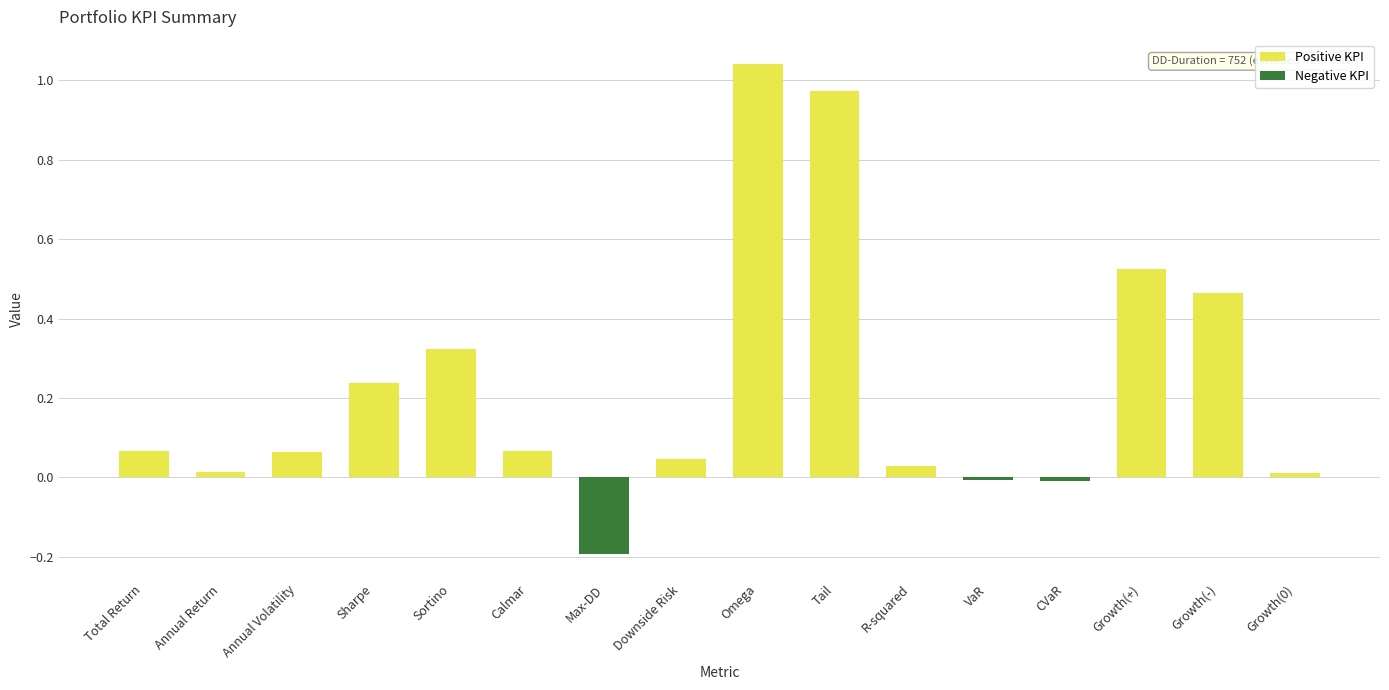

Where does the data first go above 0?

Total Return